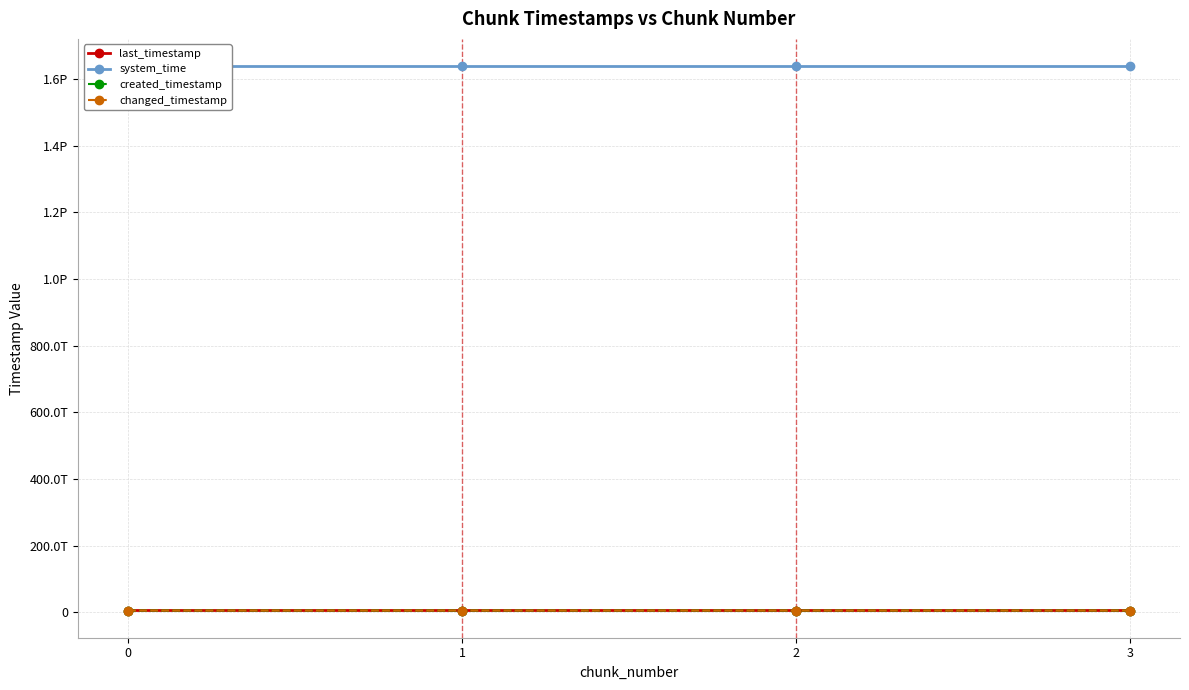

What is the value of the last_timestamp point at the 3rd from the left?

5642175746686